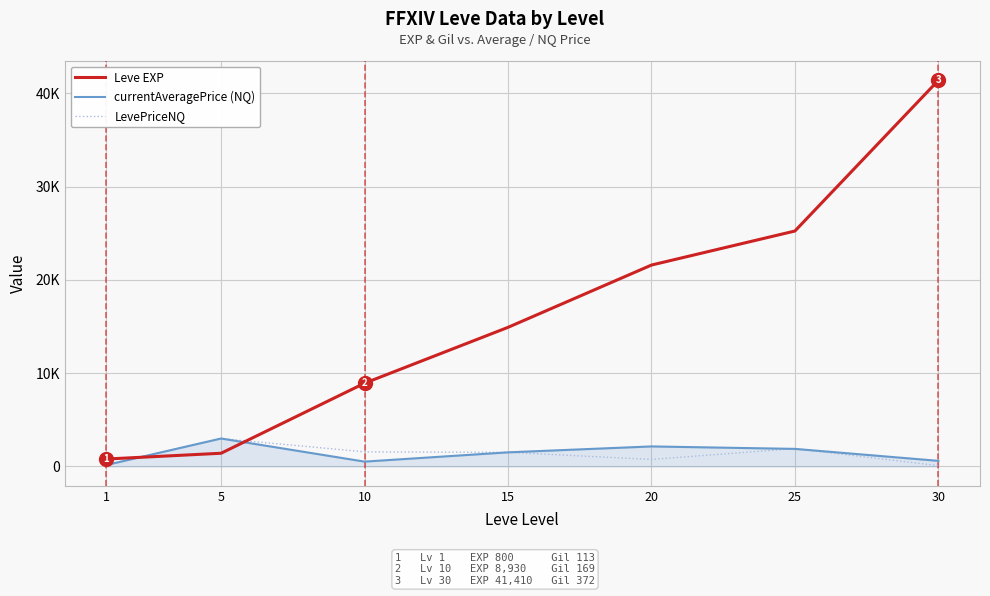

What are all the series names shown in the legend?

Leve EXP, currentAveragePrice (NQ), LevePriceNQ